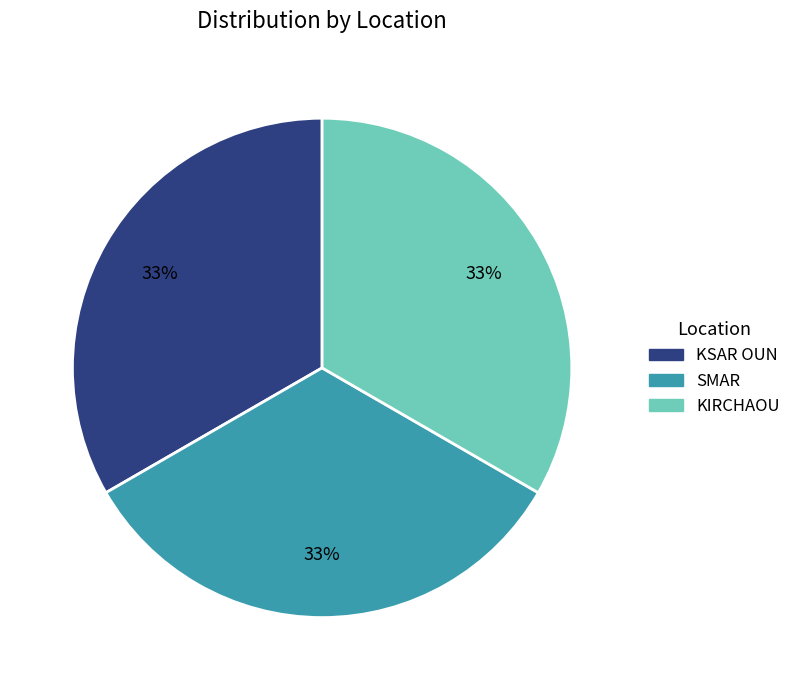

Is there a majority slice in this chart?

No